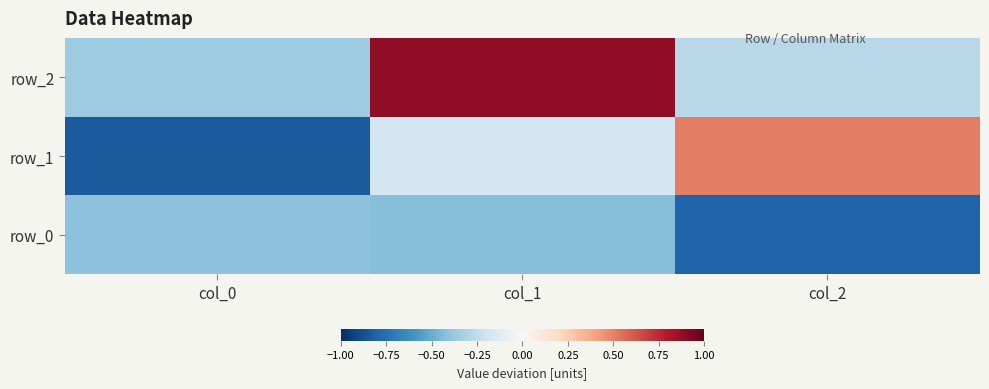

The row_2 series shows -0.5 at col_2. True or false?

False